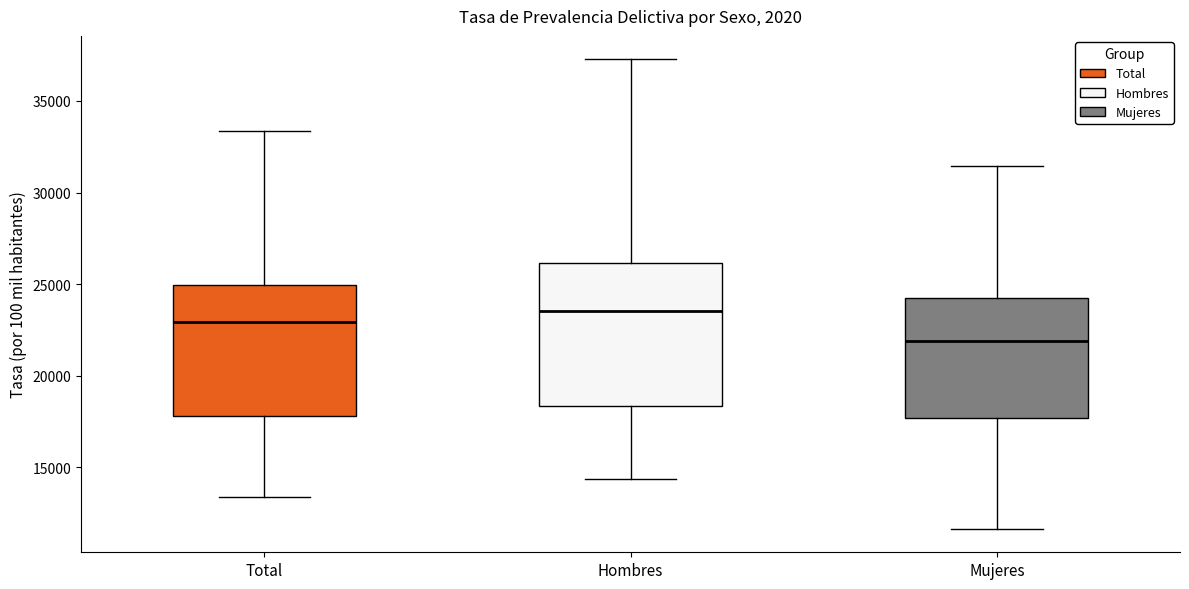

Where does the lower whisker of the box for Total end on the y-axis? The values are not printed on the chart, so give them approximately, as read against the axis.

13500